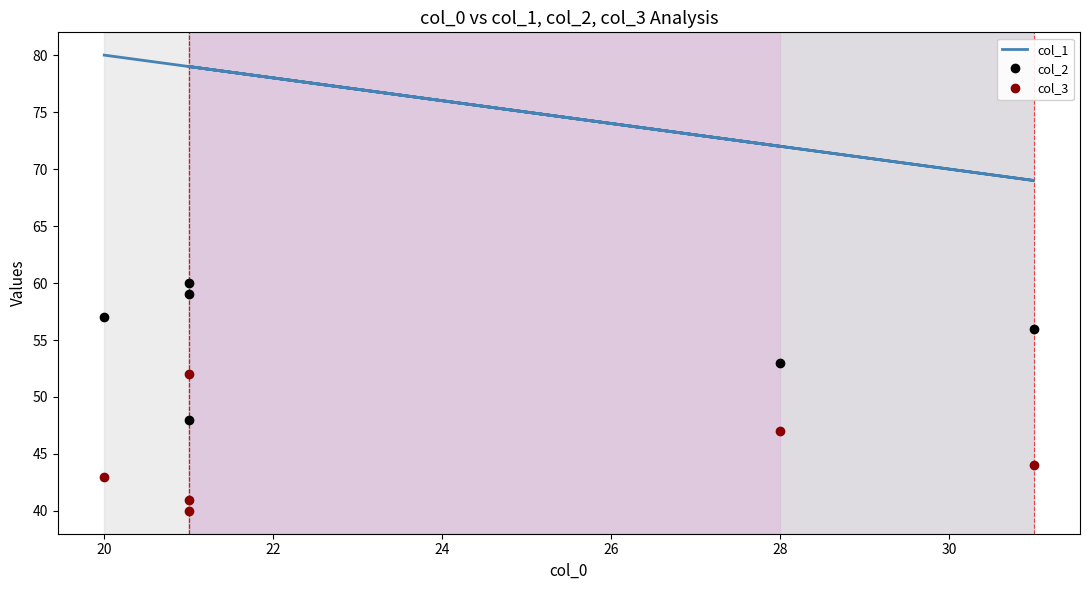

What is the average value of the col_3 series?

44